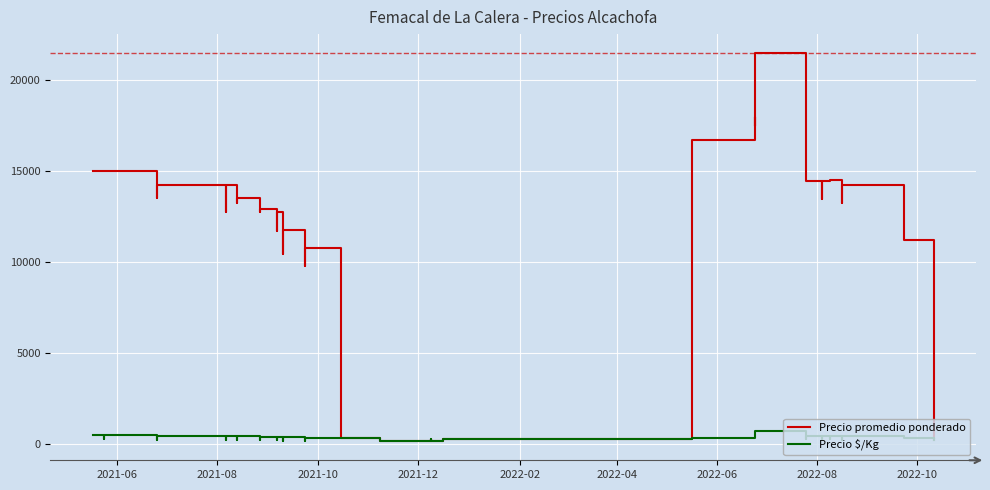

What is the difference between the maximum and second lowest values in the Precio promedio ponderado series?

21274